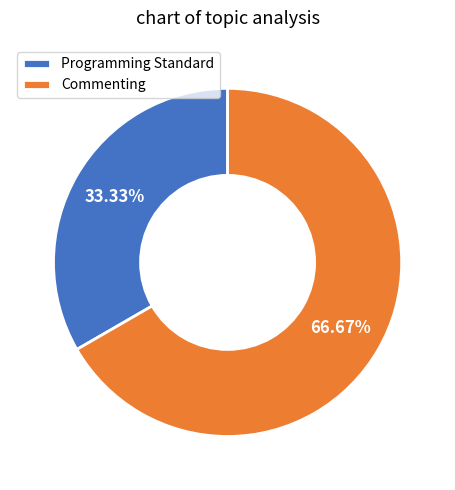

Does Programming Standard represent more than half of the total?

No